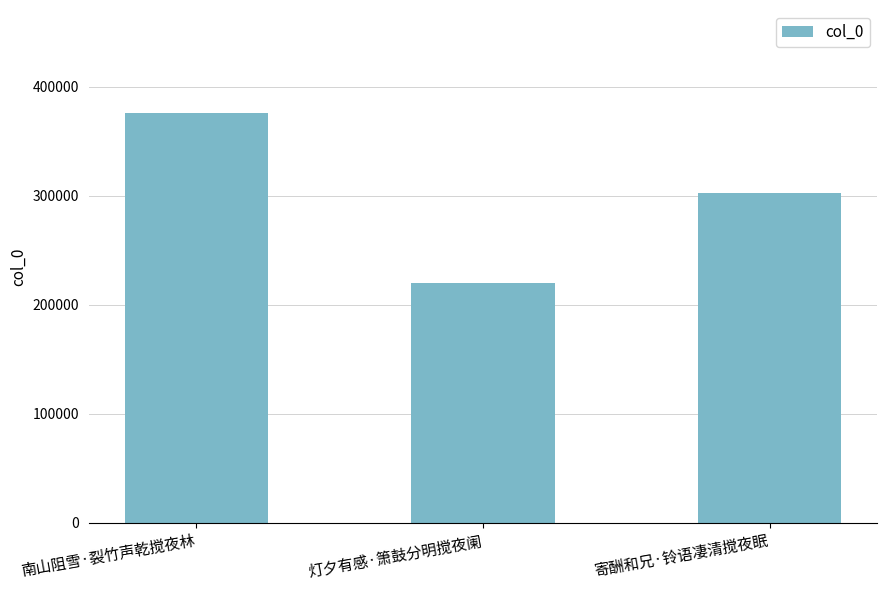

Are the bars grouped side by side (vs. stacked)?

No